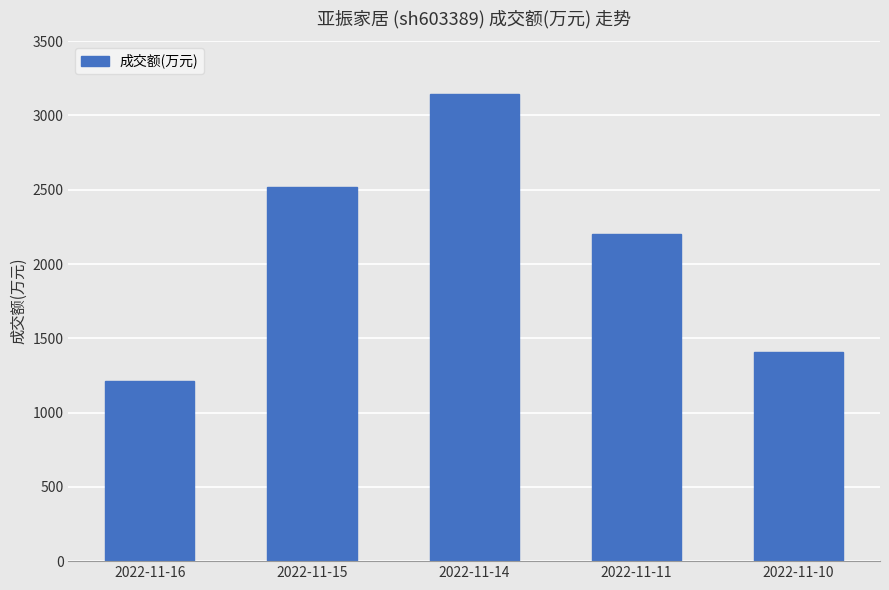

The chart shows a value of 2517 at 2022-11-15. True or false?

True